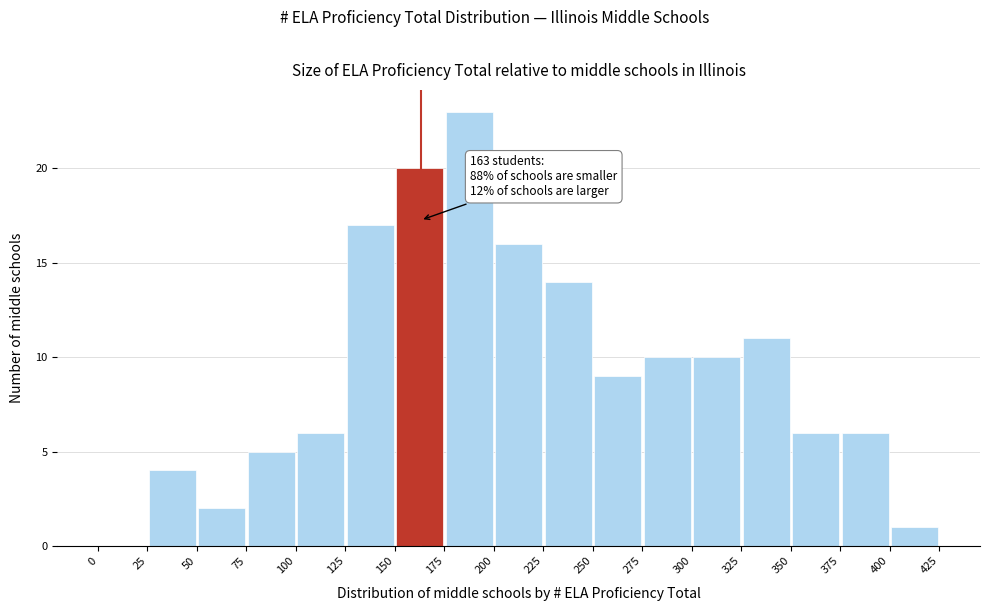

Over which range of the x-axis is the bar tallest?

175 to 200